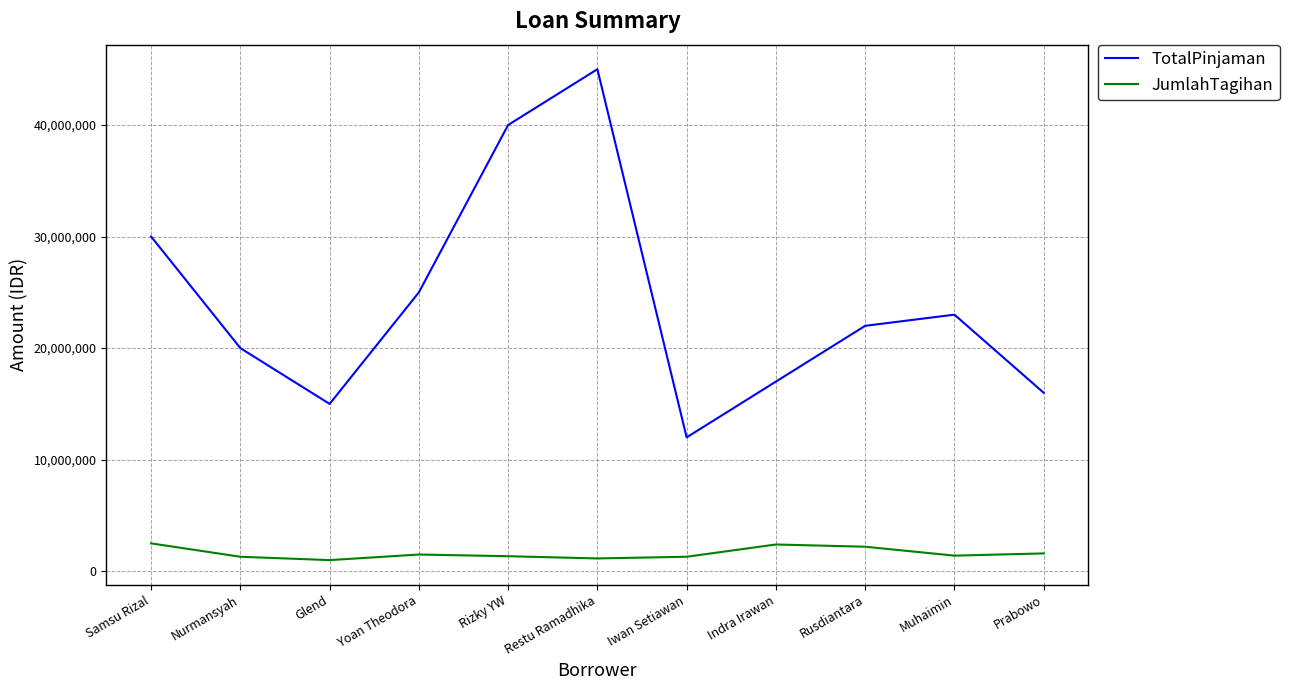

True or false: JumlahTagihan and TotalPinjaman intersect in this chart.

False